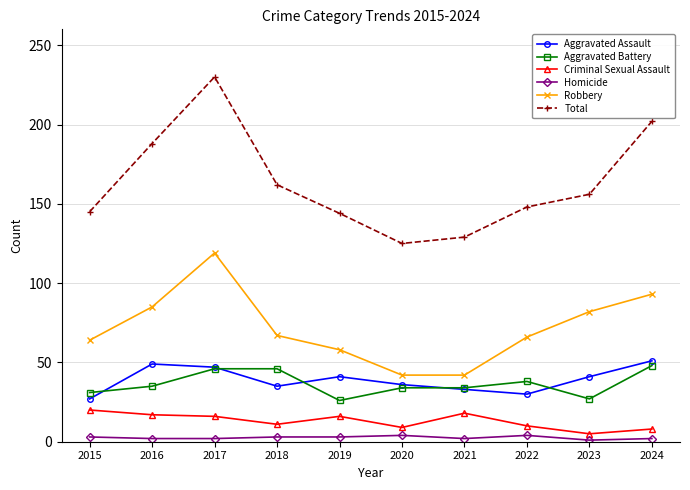

At how many categories does at least one series exceed 93?

10